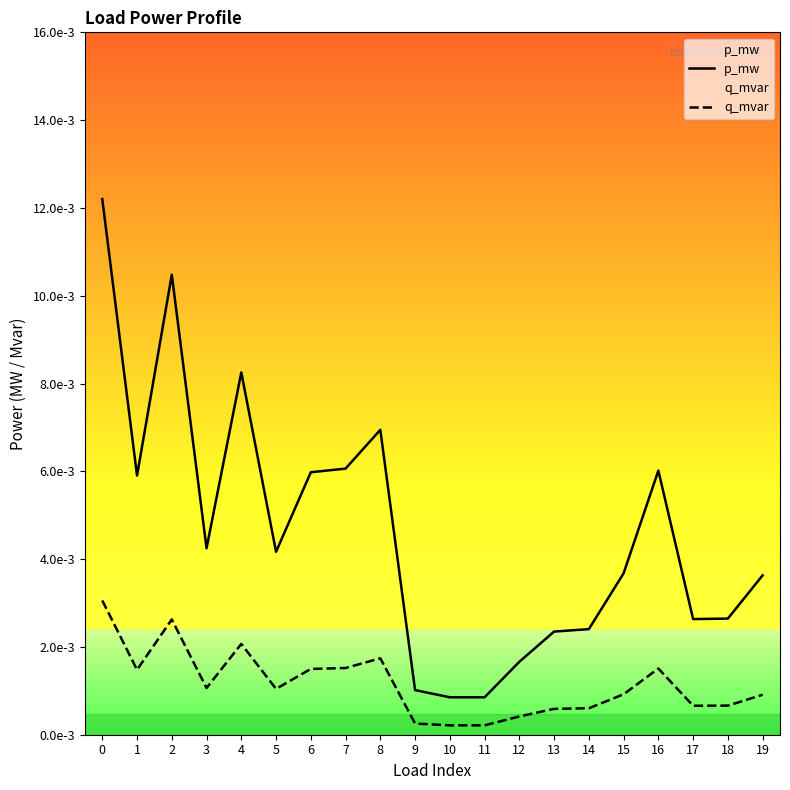

How many interior local valleys does the p_mw series have?

5